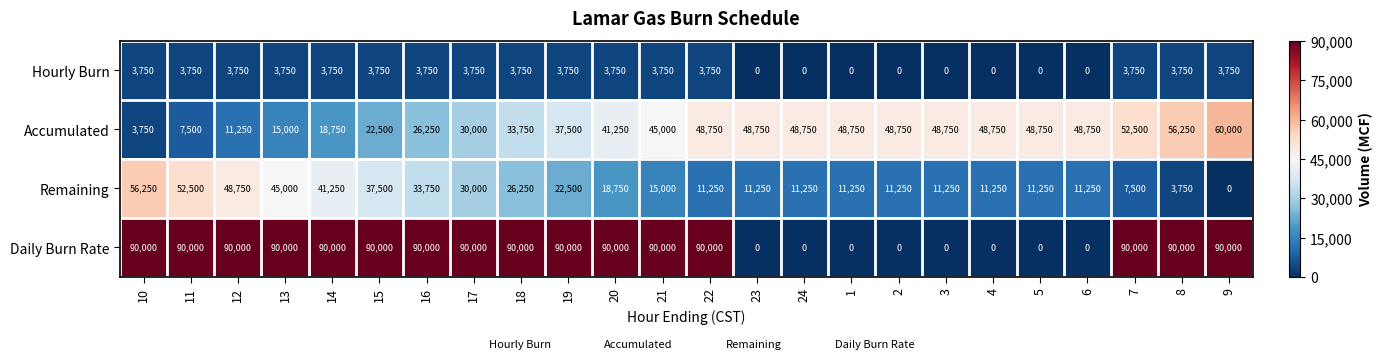

The value of Hourly Burn at 10 is 3750. True or false?

True